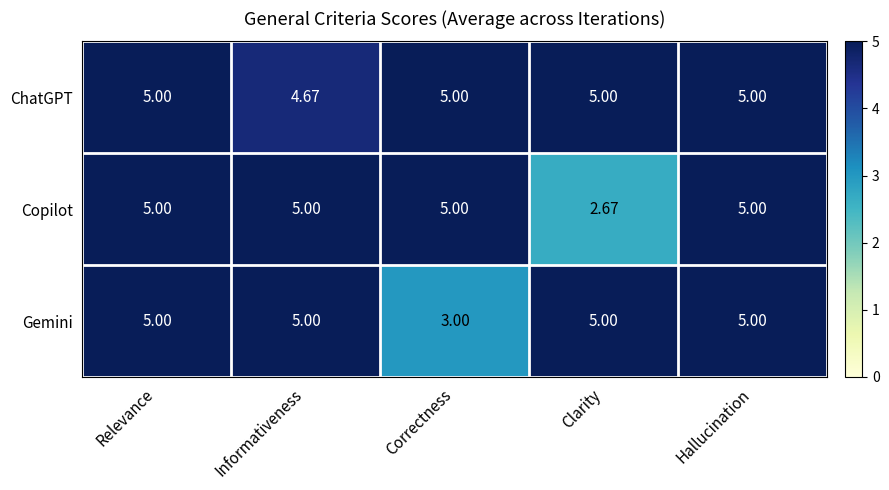

At which label does ChatGPT reach its minimum?

Informativeness